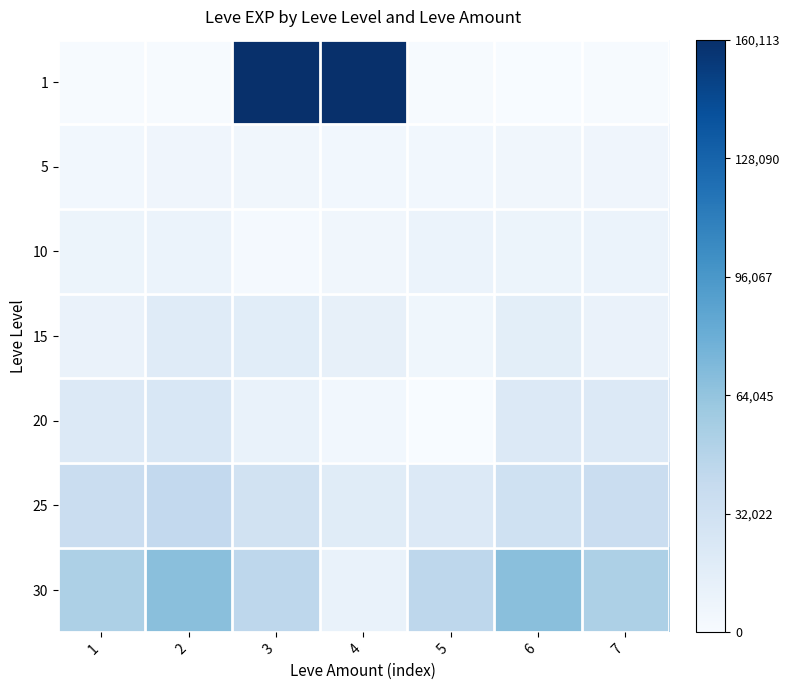

At 3, list the series in order from largest to smallest.

1, 30, 25, 15, 20, 5, 10